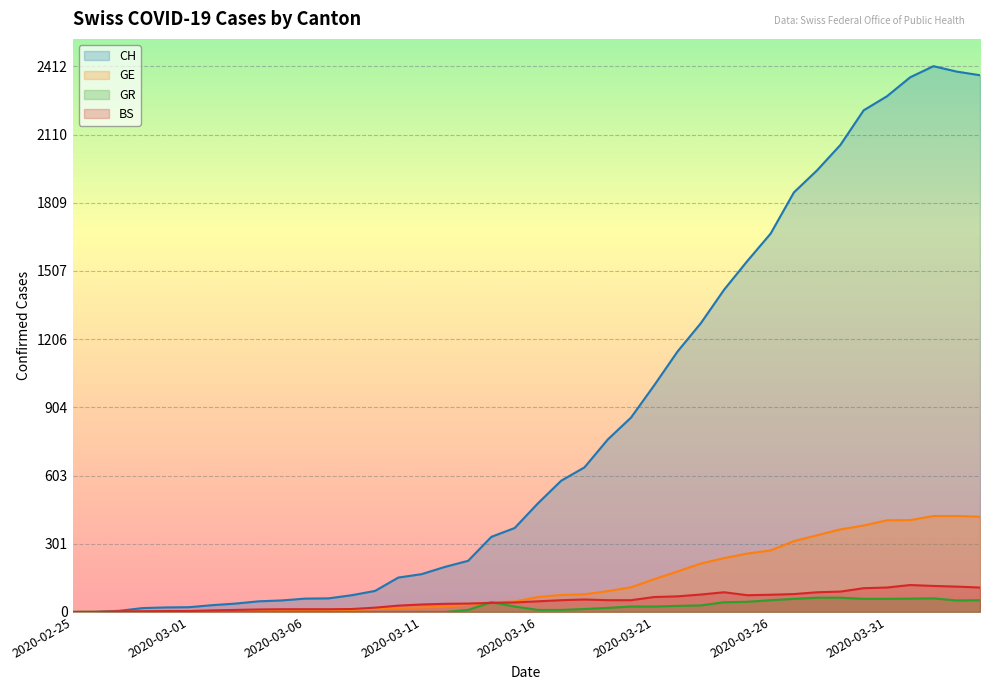

Where is the first local minimum for GR?

2020-04-03